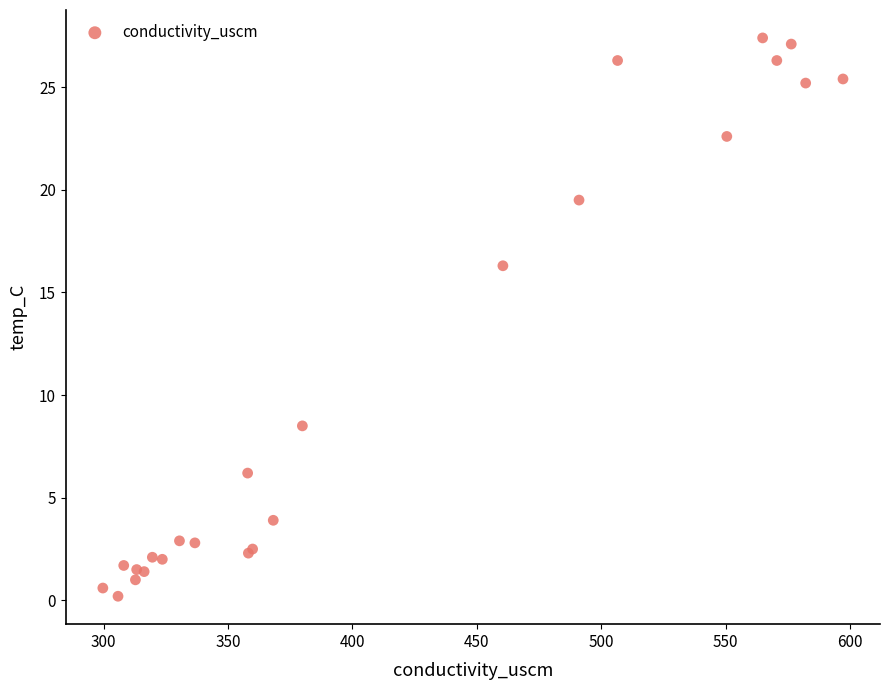

What Y value in the scatter plot is closest to 13?

16.3